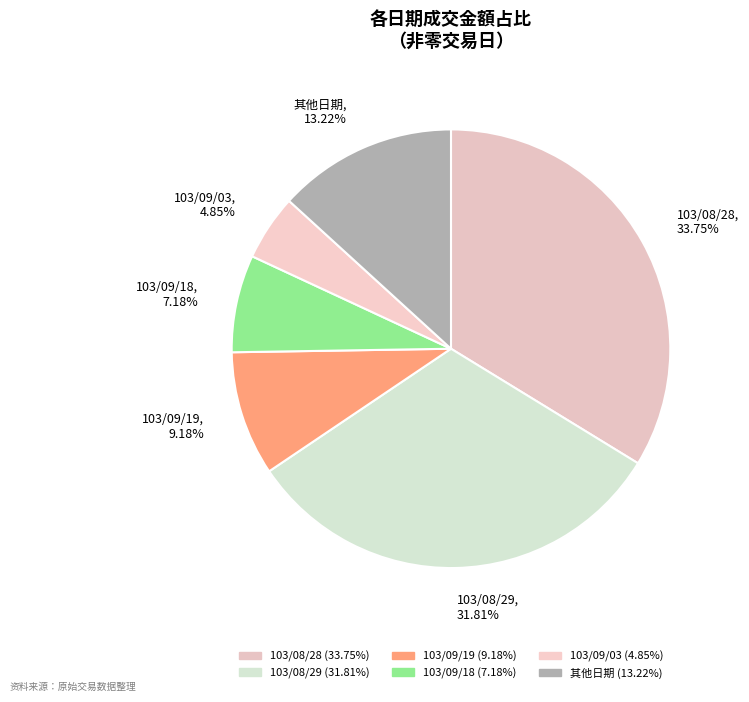

Is there a majority slice in this chart?

No